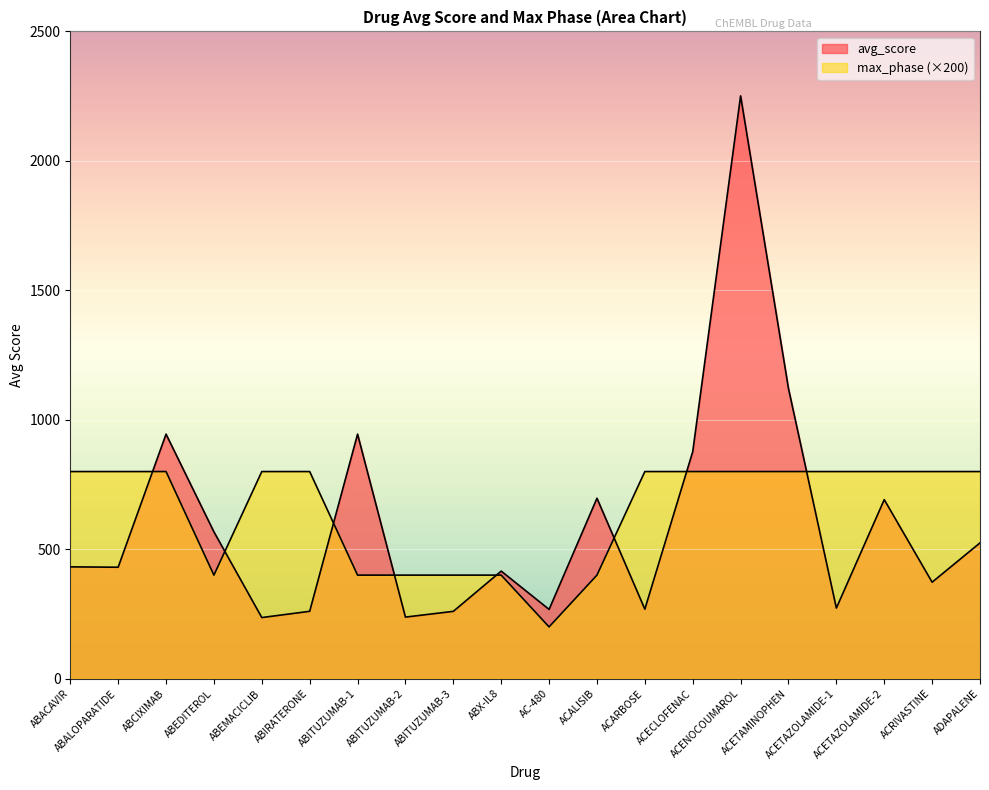

At which label does avg_score first exceed 431?

ABACAVIR